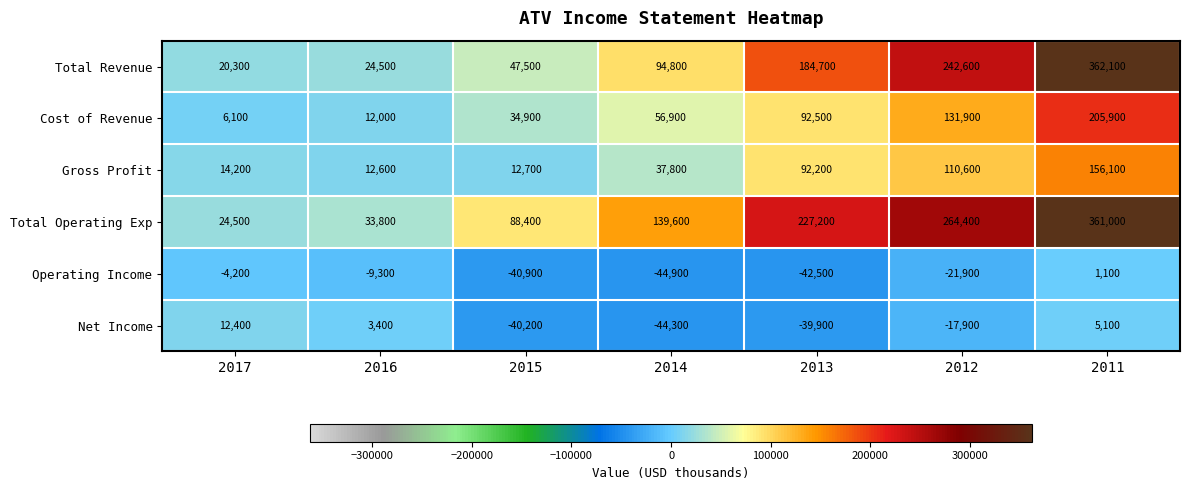

Which category has the highest value across all series?

2011